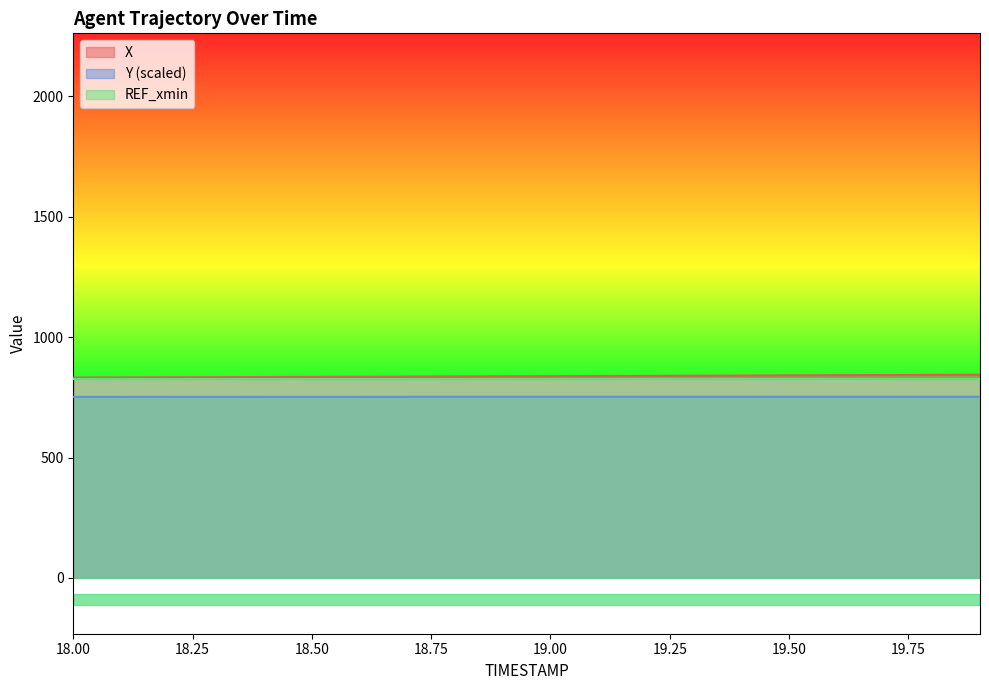

What is the difference between the X values at 19.3 and 18.0?

7.7